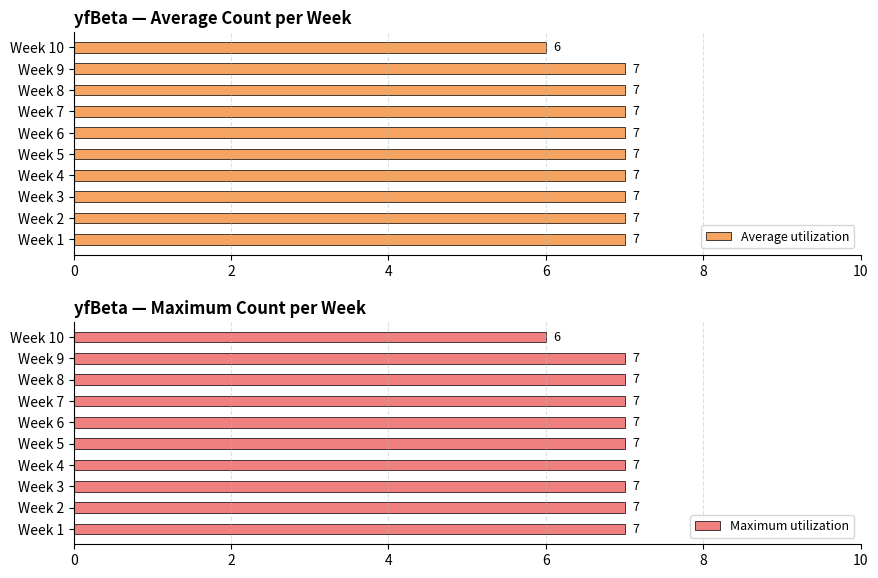

How many bars are there in each group?

2